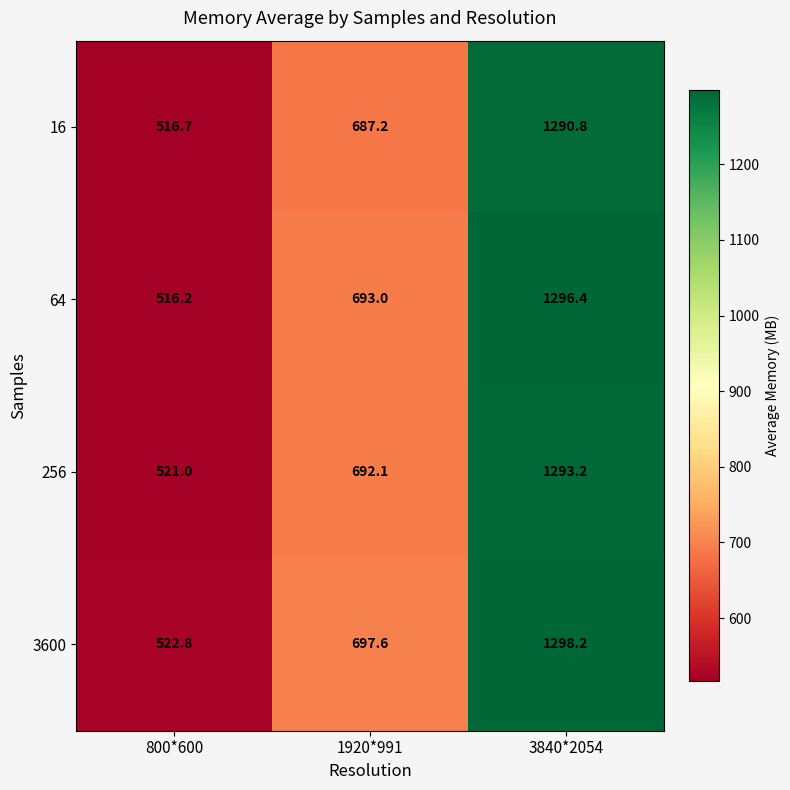

Rank the series by their maximum value, from highest to lowest.

3600, 64, 256, 16